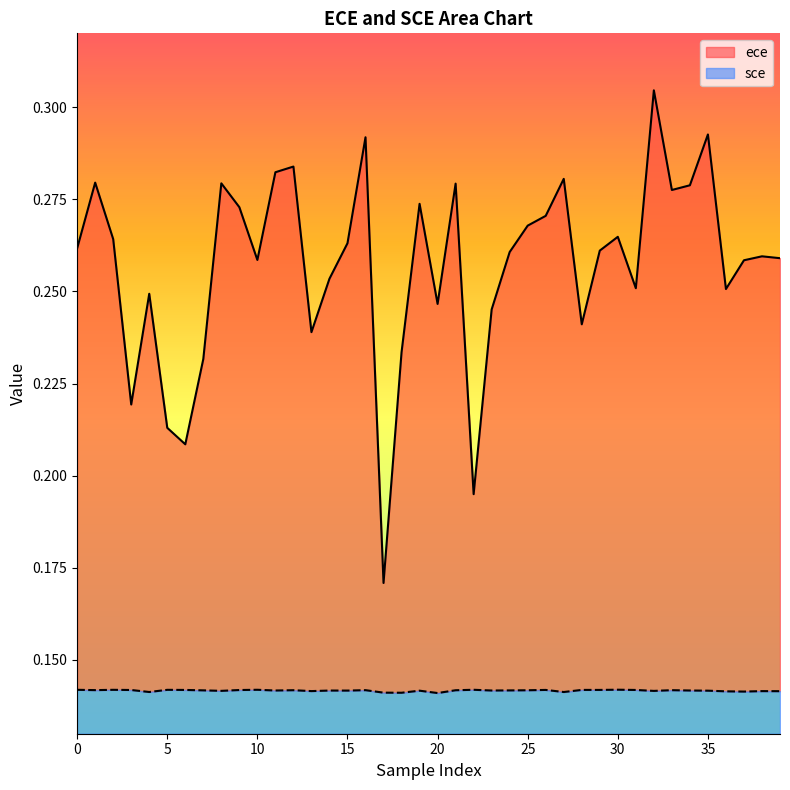

What is the average value of the sce series?

0.1